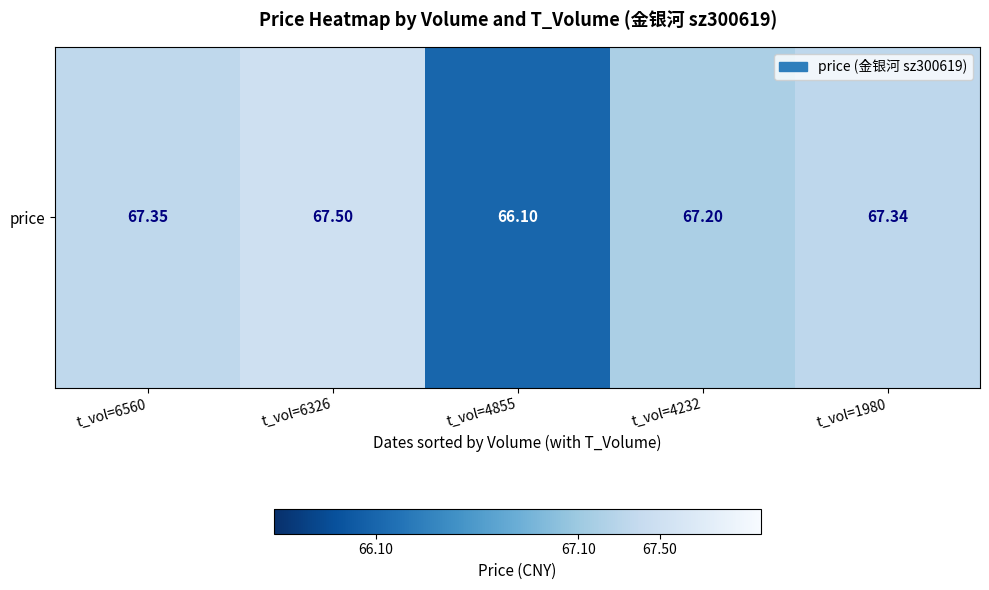

Reading right to left, extract all data points from this chart.

67.3	67.2	66.1	67.5	67.3